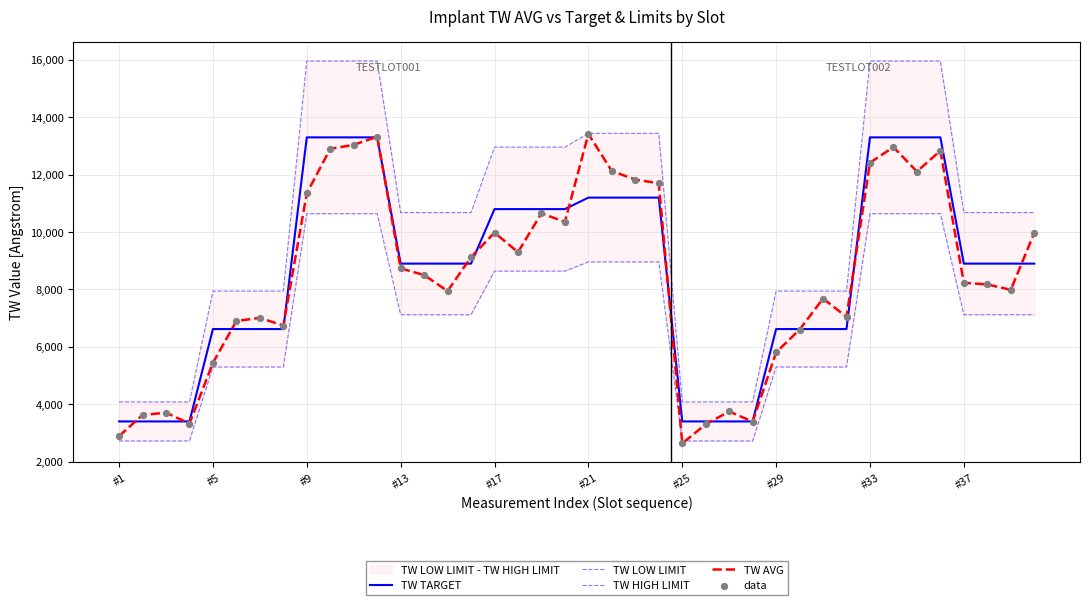

At how many categories does at least one series exceed 6680?

32